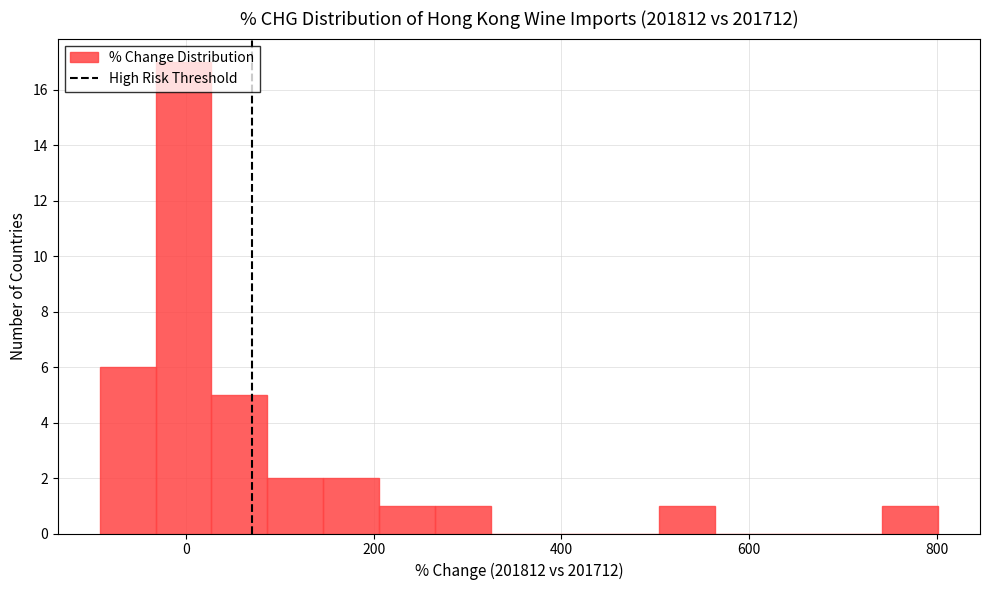

Around what value on the x-axis is the tallest bar? Give the approximate position of its centre, as read against the axis.

0